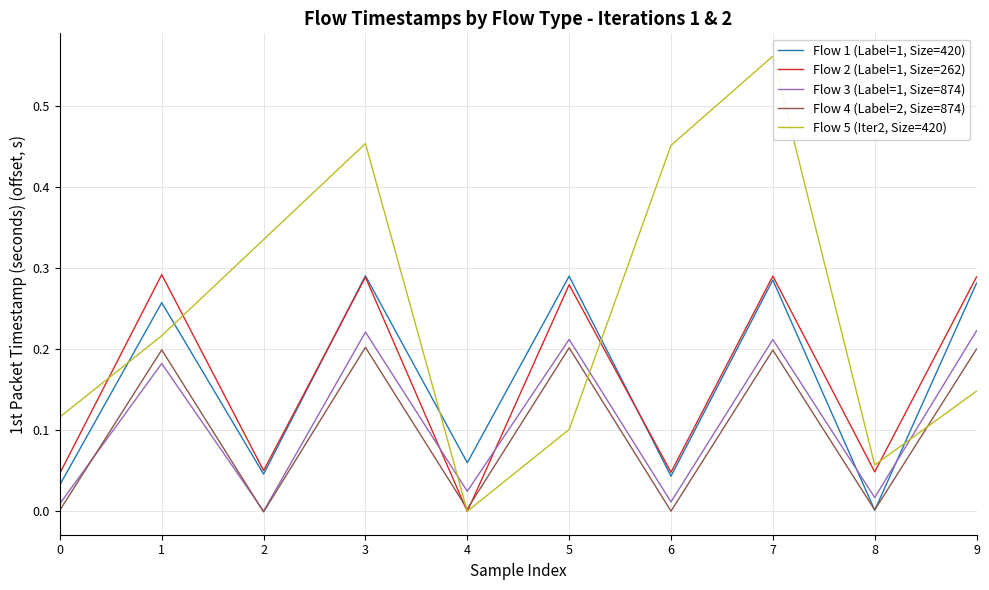

At which category does Flow 2 (Label=1, Size=262) reach its first local valley?

2